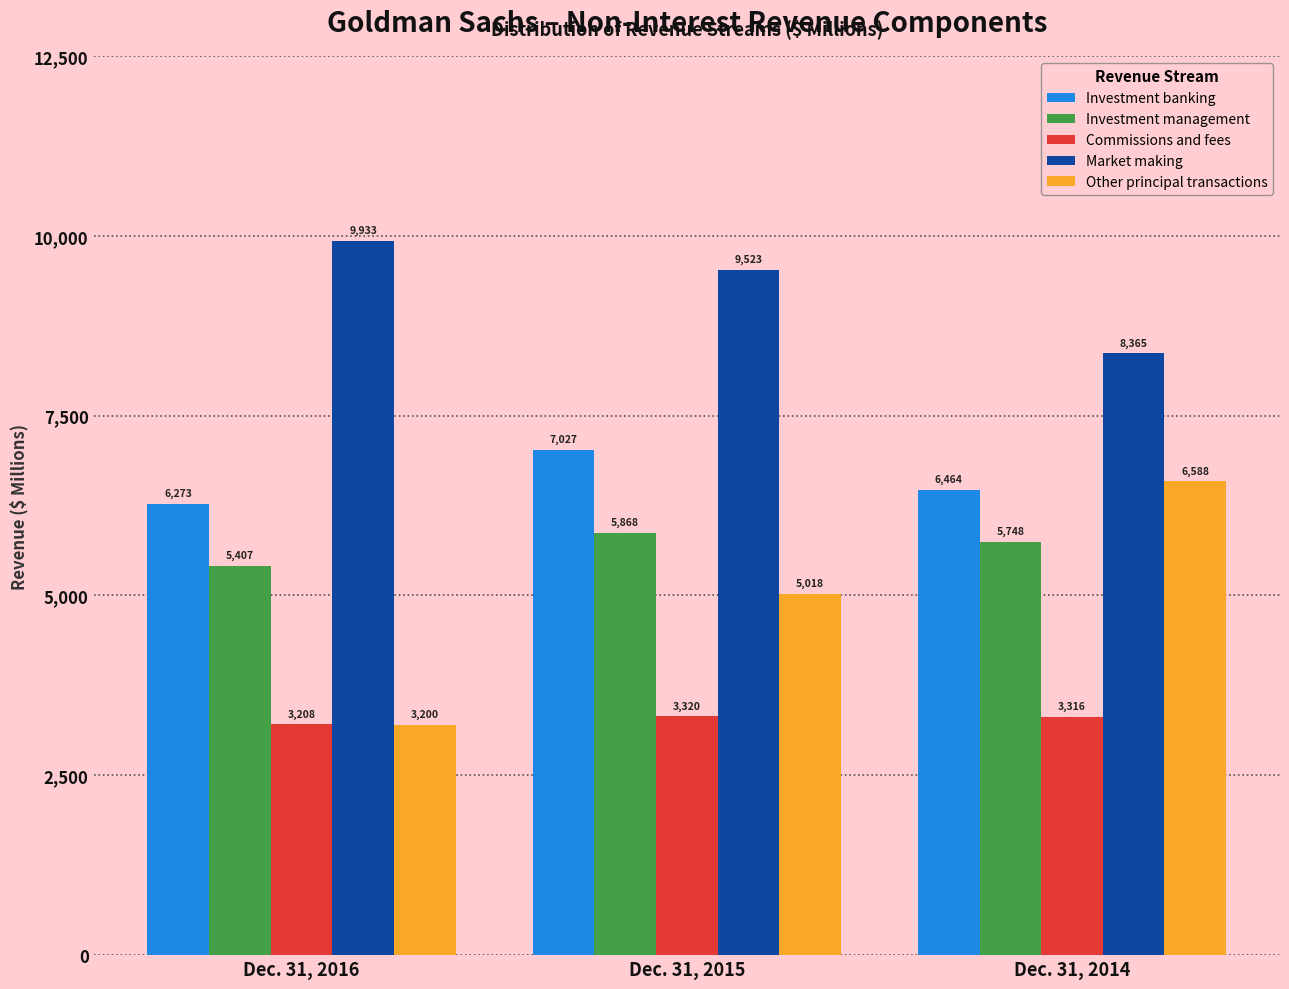

Reading right to left, transcribe all the data shown in this chart.

Investment banking: 6464	7027	6273
Investment management: 5748	5868	5407
Commissions and fees: 3316	3320	3208
Market making: 8365	9523	9933
Other principal transactions: 6588	5018	3200